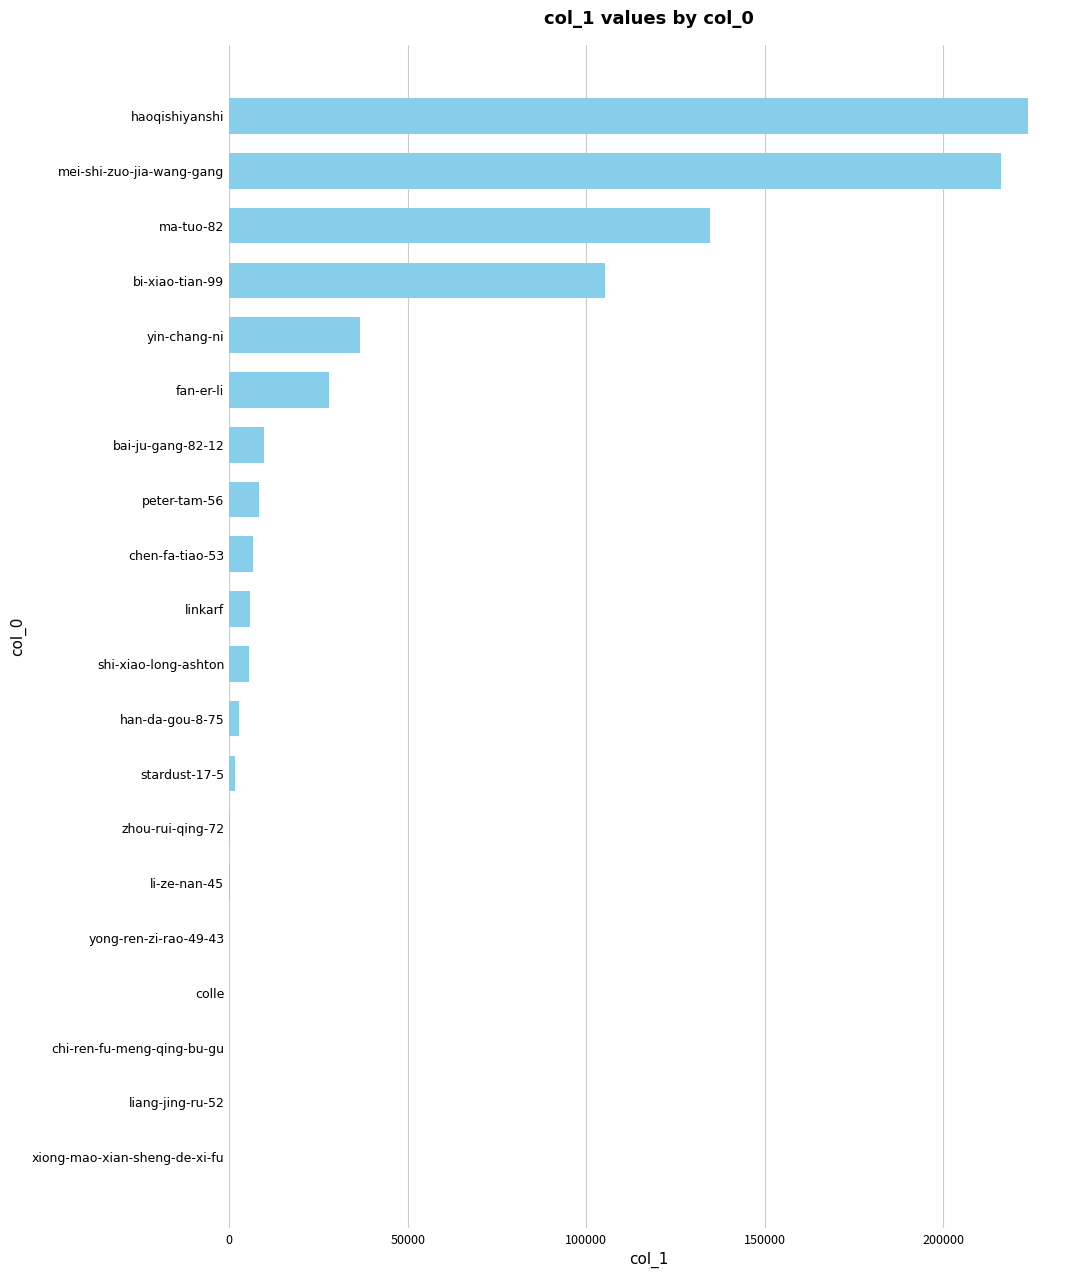

At which label is the value closest to 111897?

bi-xiao-tian-99